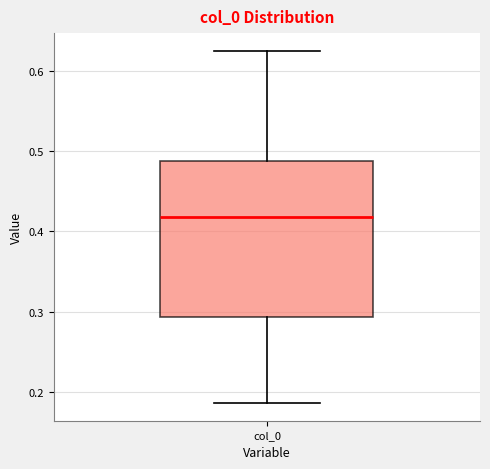

Read this box plot against the y-axis: the position of the median line, the range covered by the box, and the ends of both whiskers. The values are not printed on the chart, so give them approximately, as read against the axis.

median 0.42, box 0.29 to 0.49, whiskers 0.19 to 0.62